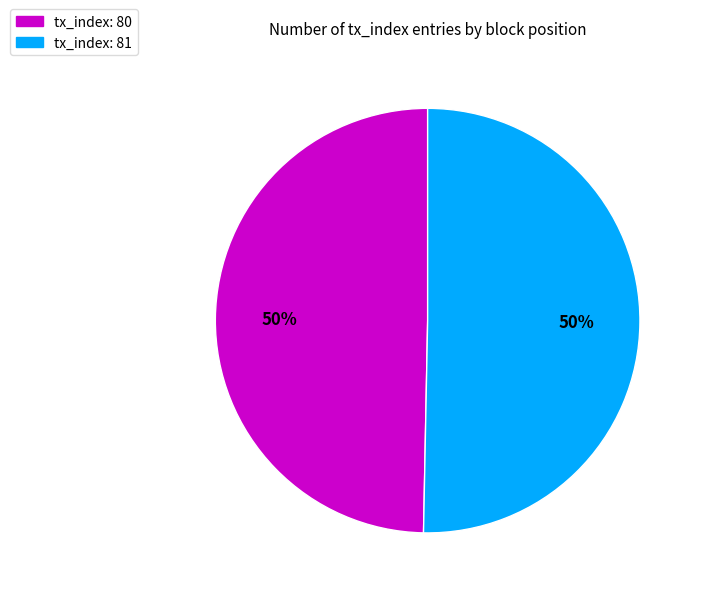

Do tx_index: 80 and tx_index: 81 together represent more than half of the pie?

Yes